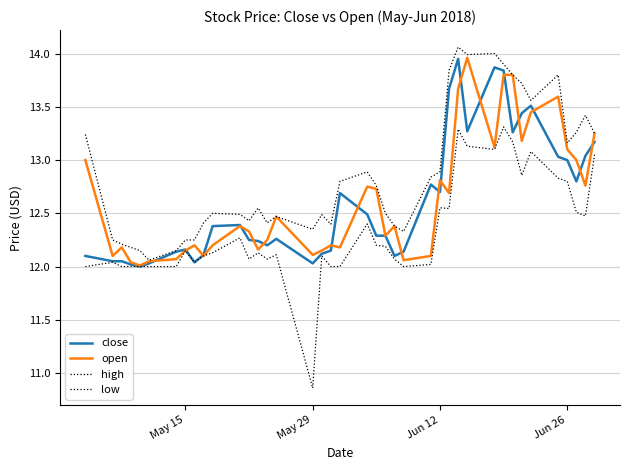

How many lines are shown in the chart?

4